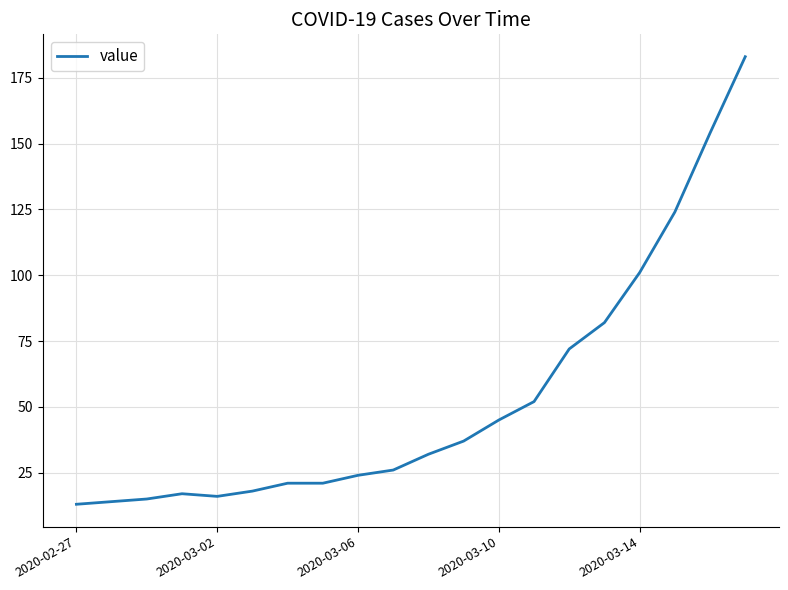

What is the smallest value displayed?

13